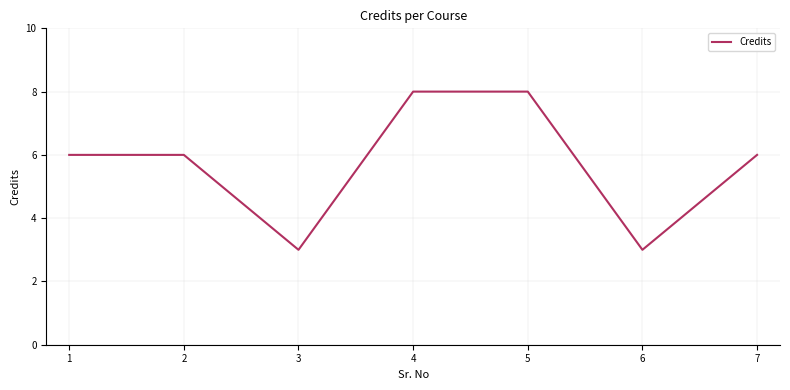

The value at 1 is 8. True or false?

False